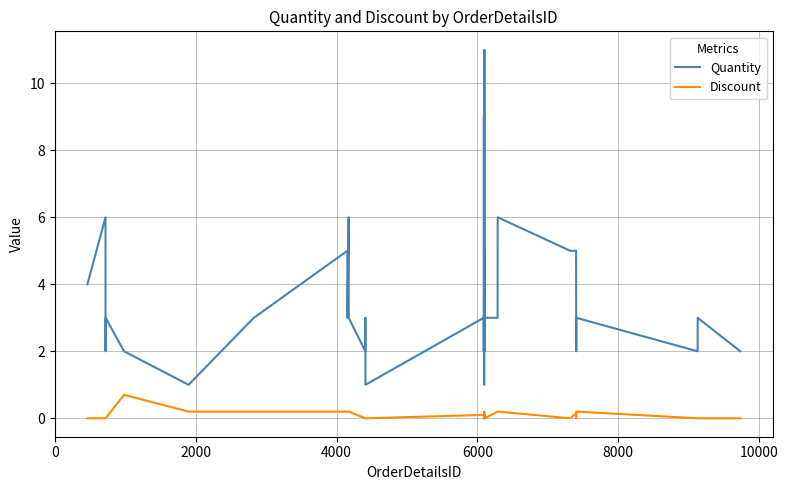

What is the greatest value displayed?

11.0